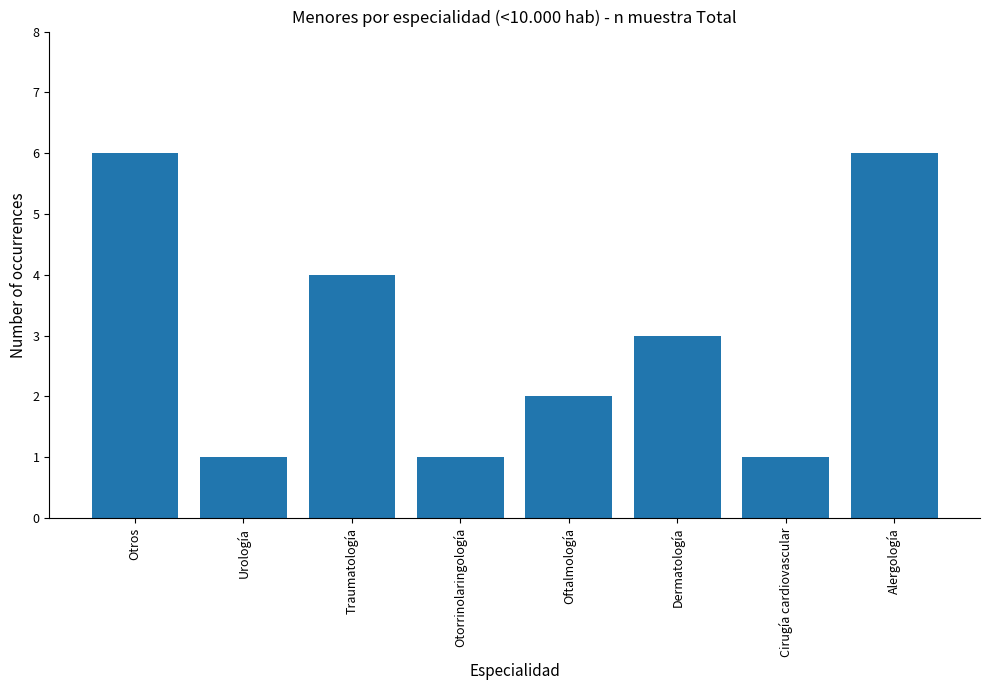

What is the change in value from Otorrinolaringología to Oftalmología?

+1